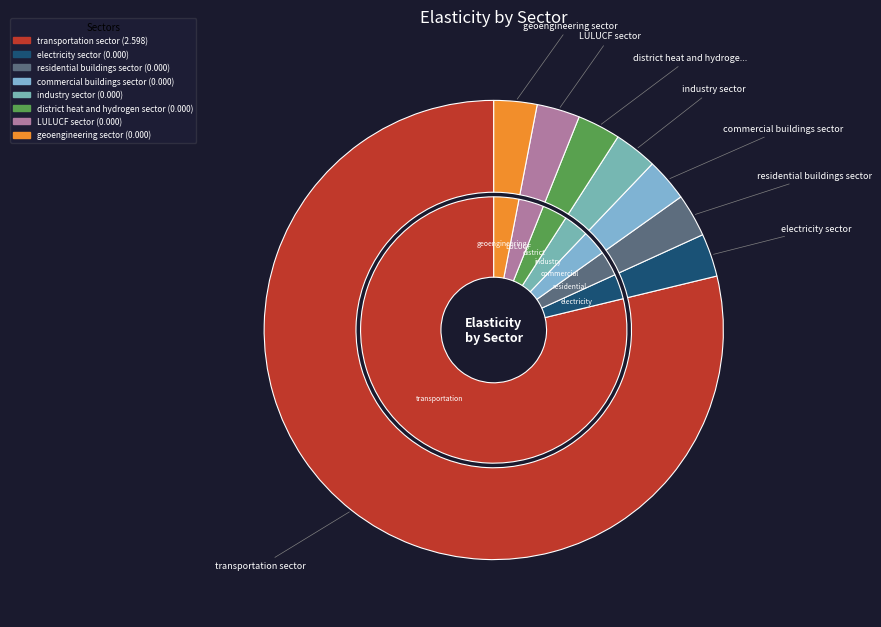

Does residential buildings sector represent more than half of the total?

No